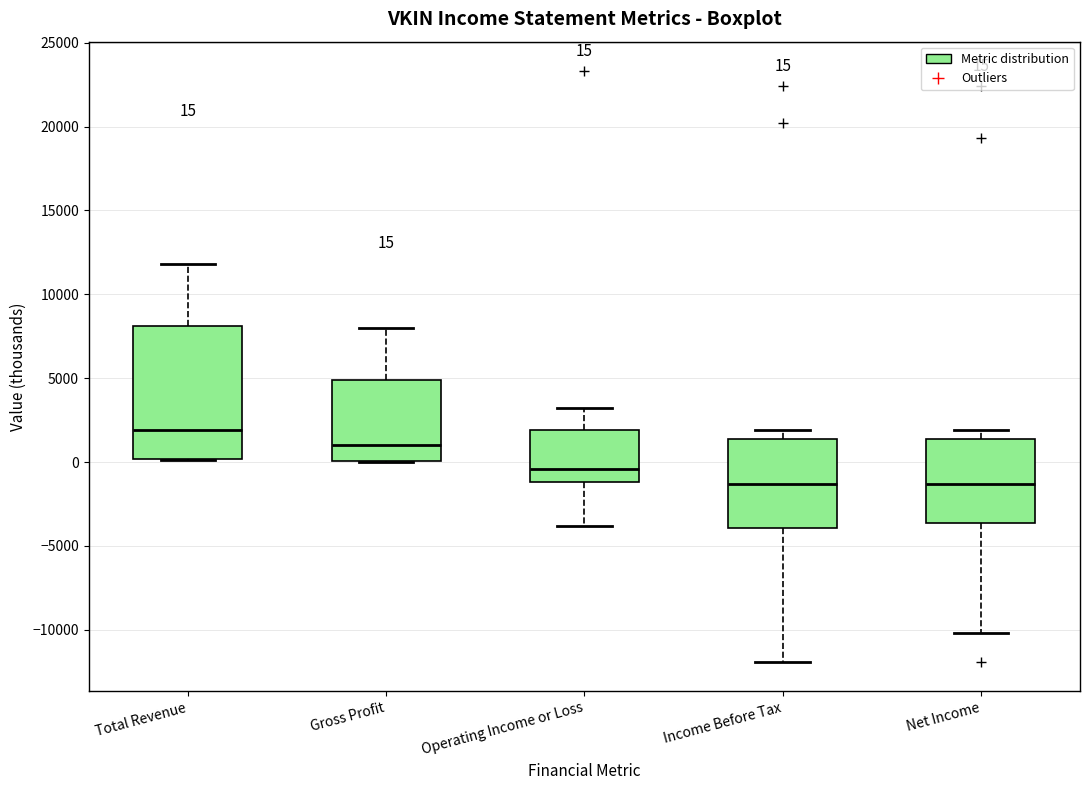

Which box is the tallest, from its lower edge to its upper edge?

Total Revenue